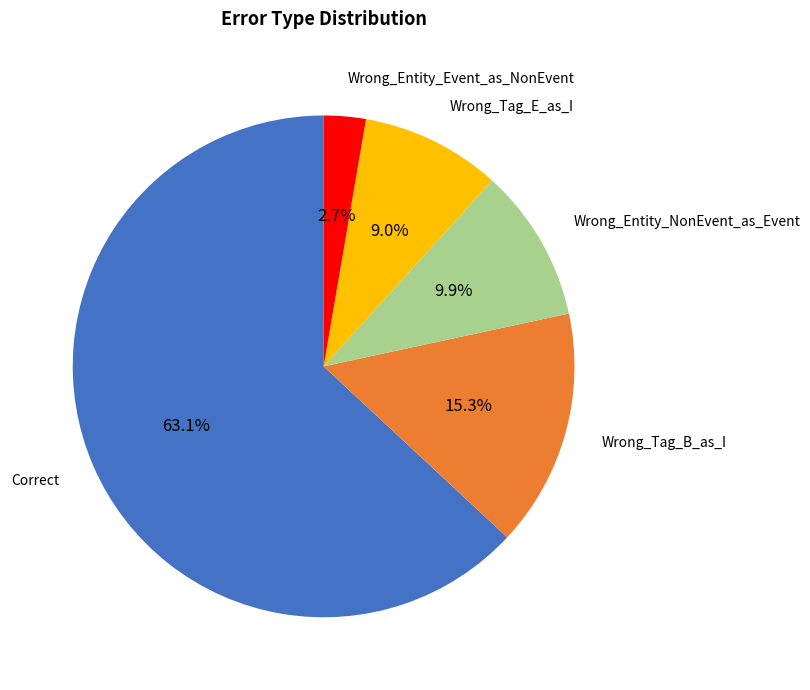

How many slices are in this pie chart?

5